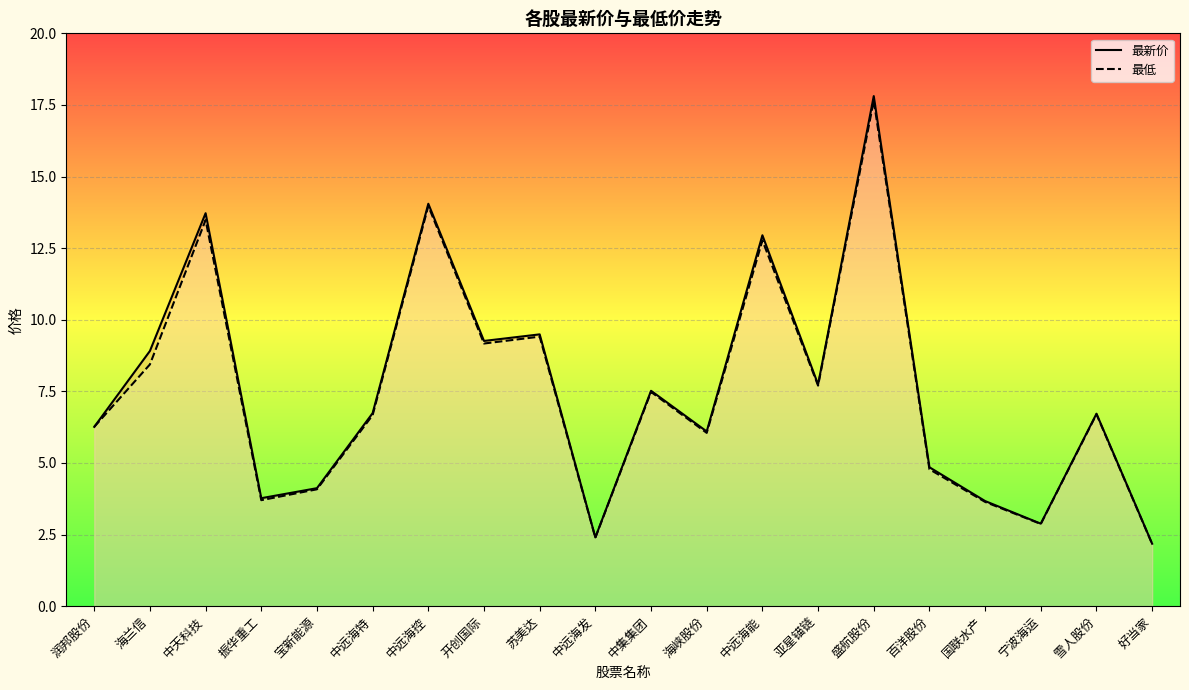

True or false: 最低 has more than 0 points higher than both neighbors.

True